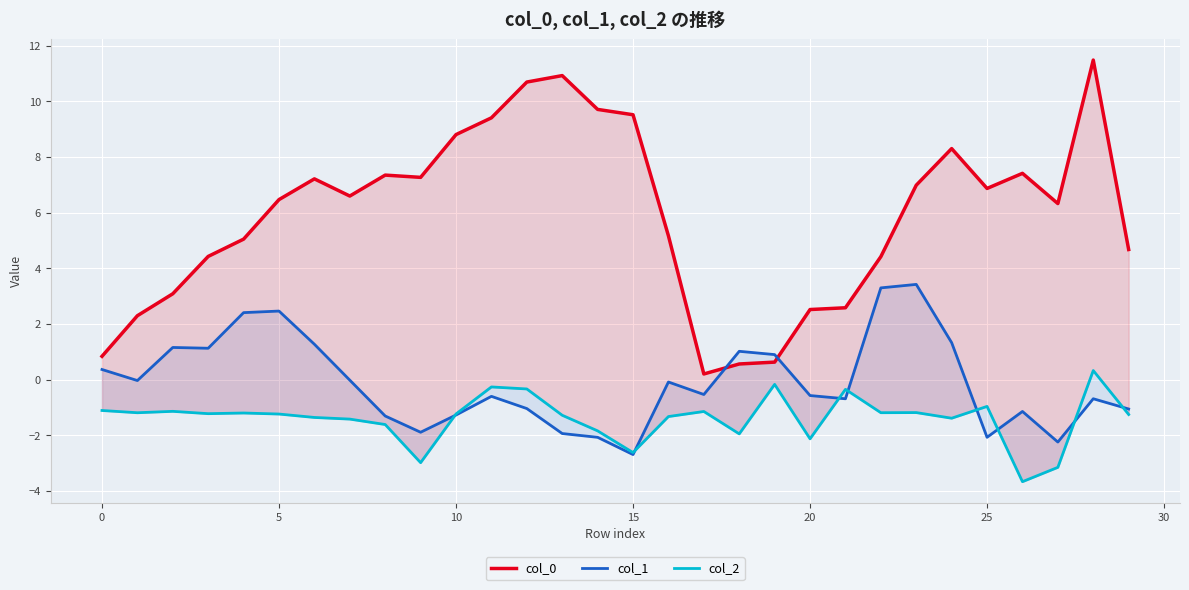

Which series ends up on top after the final intersection of col_0 and col_1?

col_0